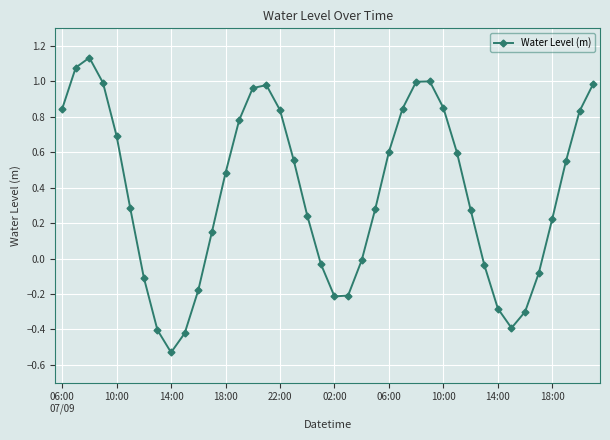

What is the sum of all values?

14.9